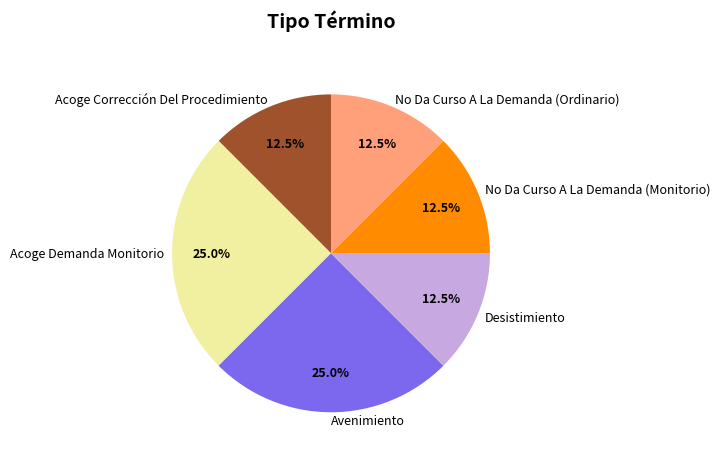

How many slices are in this pie chart?

6